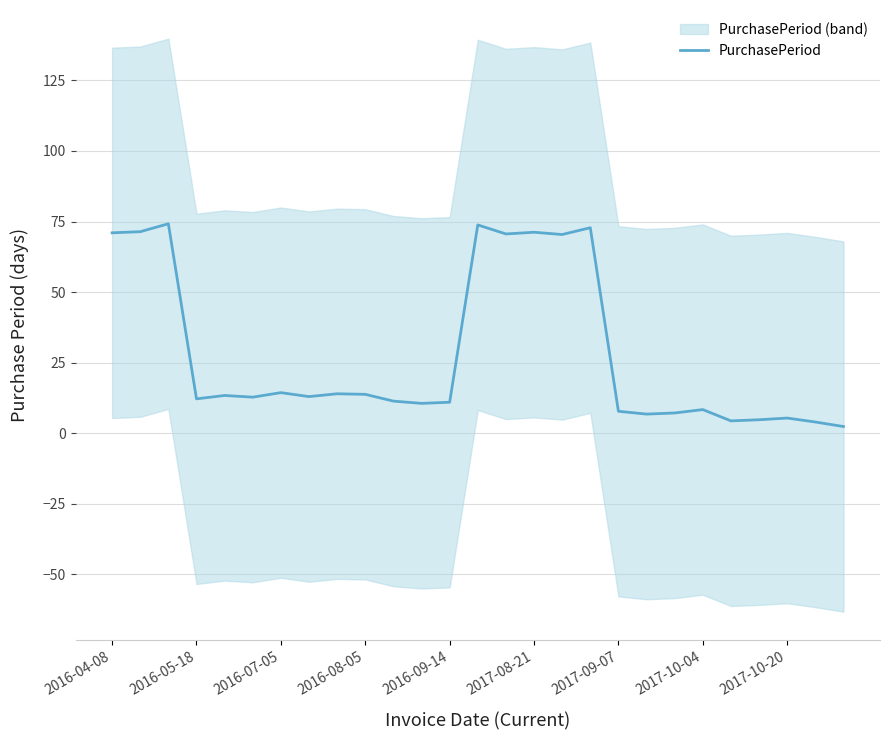

Count the number of categories in the chart.

27